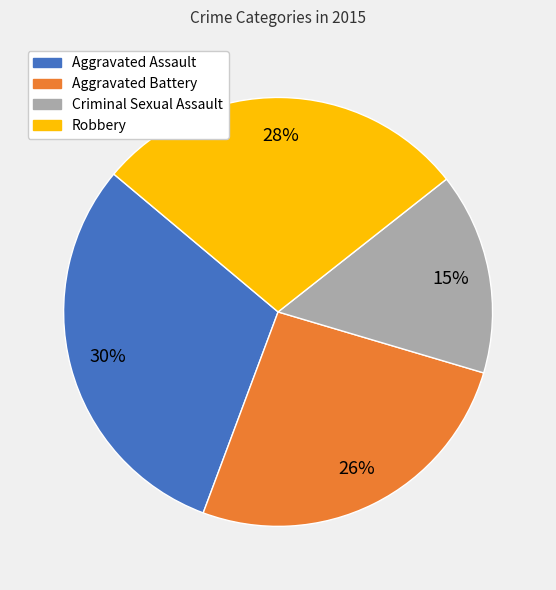

Is it true that Aggravated Battery is 38% of the pie?

False